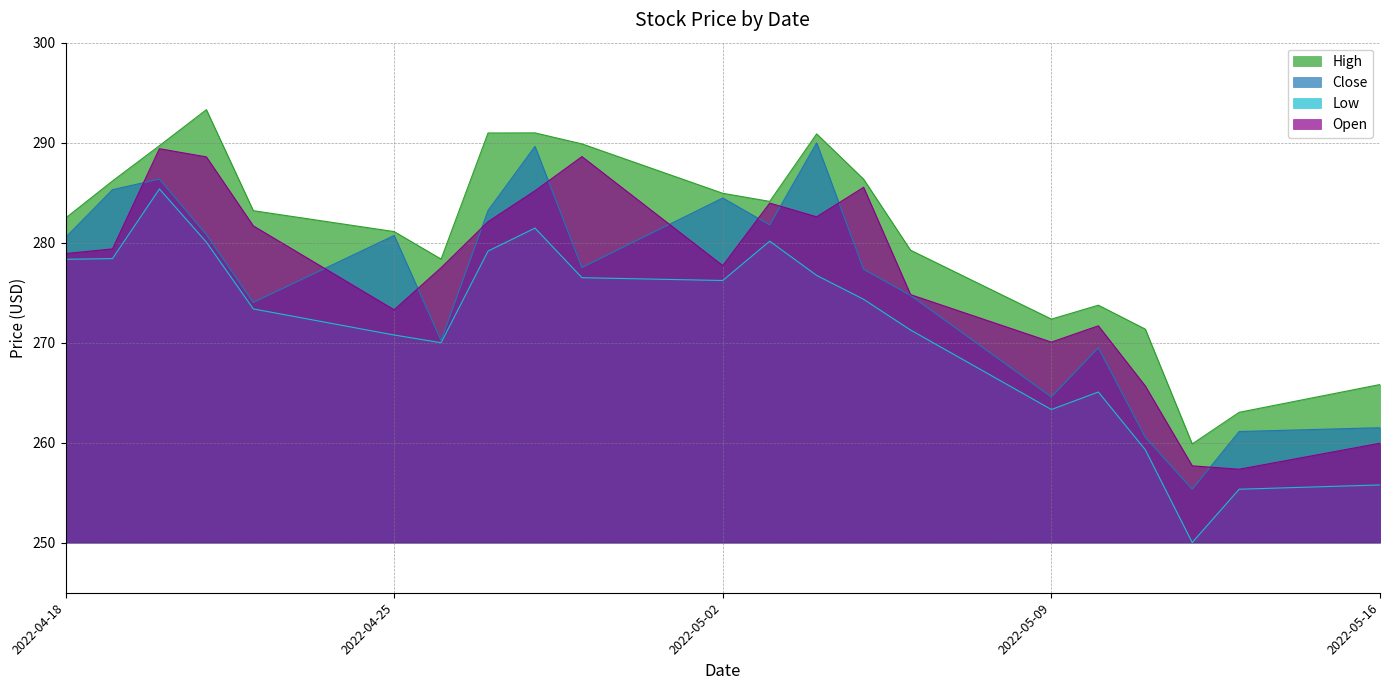

True or false: High has more than 2 interior local peaks.

True